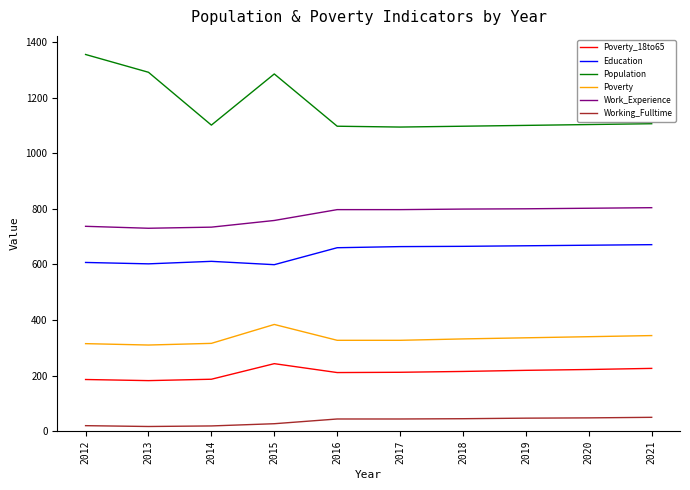

At which label is Population closest to 1224?

2015